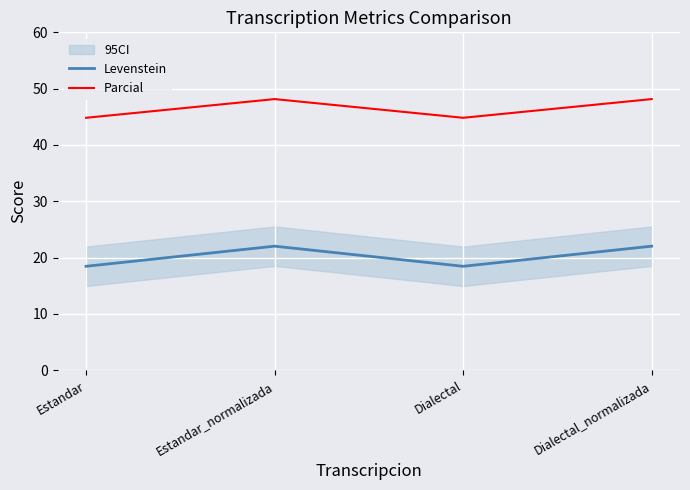

True or false: Levenstein has more than 2 points higher than both neighbors.

False